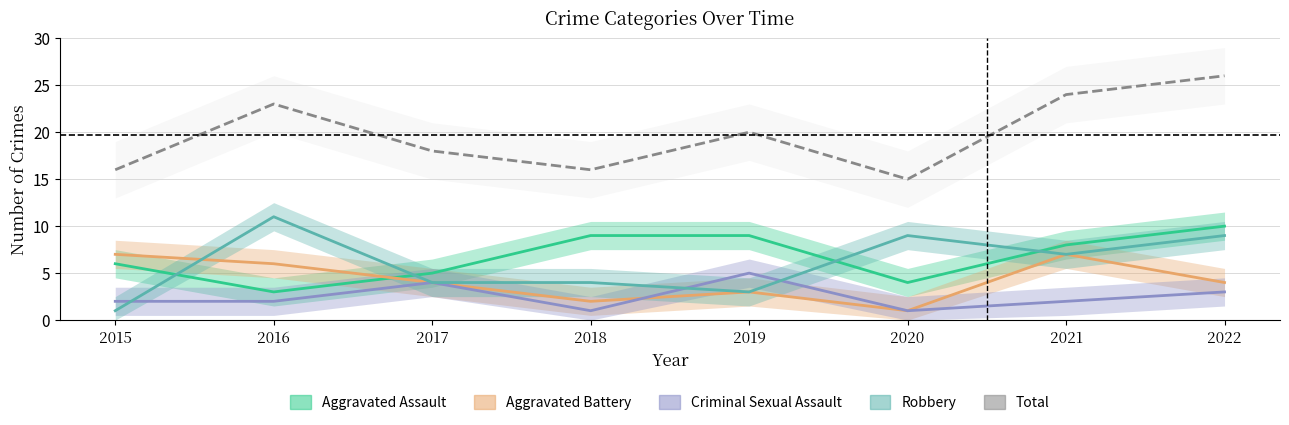

Rank the categories by Criminal Sexual Assault value from highest to lowest.

2019, 2017, 2022, 2015, 2016, 2021, 2018, 2020